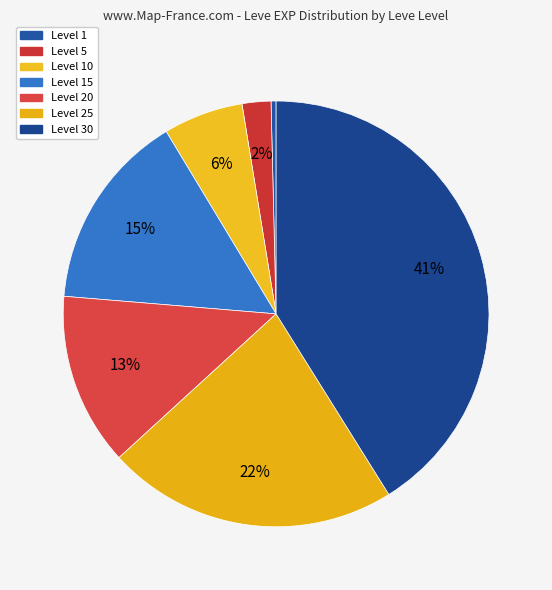

Rank the categories by value from highest to lowest.

Level 30, Level 25, Level 15, Level 20, Level 10, Level 5, Level 1